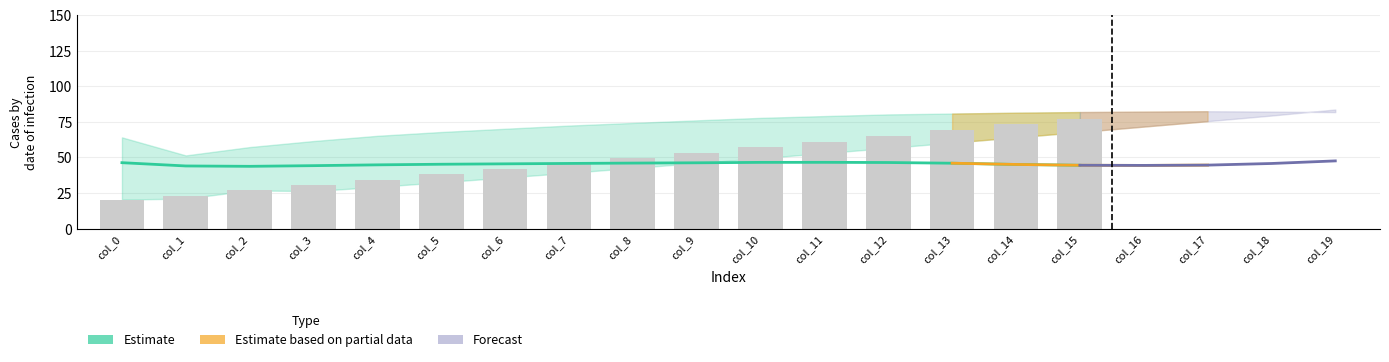

What is the change in value from col_11 to col_12?

+3.9